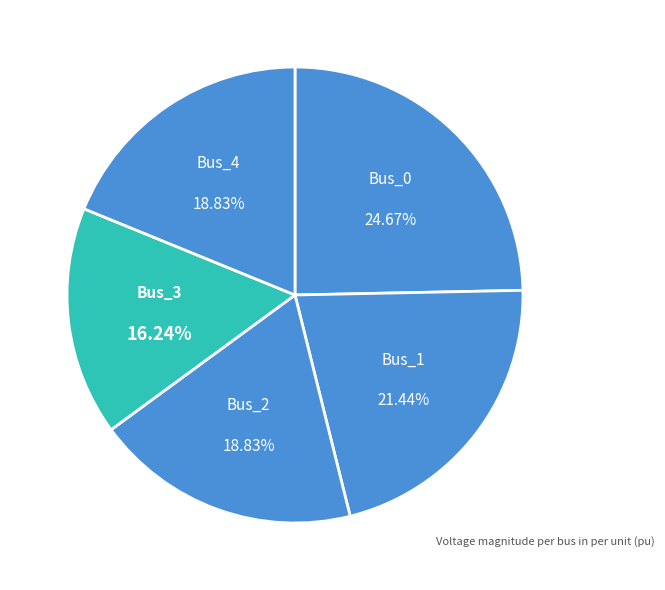

To the nearest percent, what is the combined percentage of Bus_2 and Bus_3?

35%